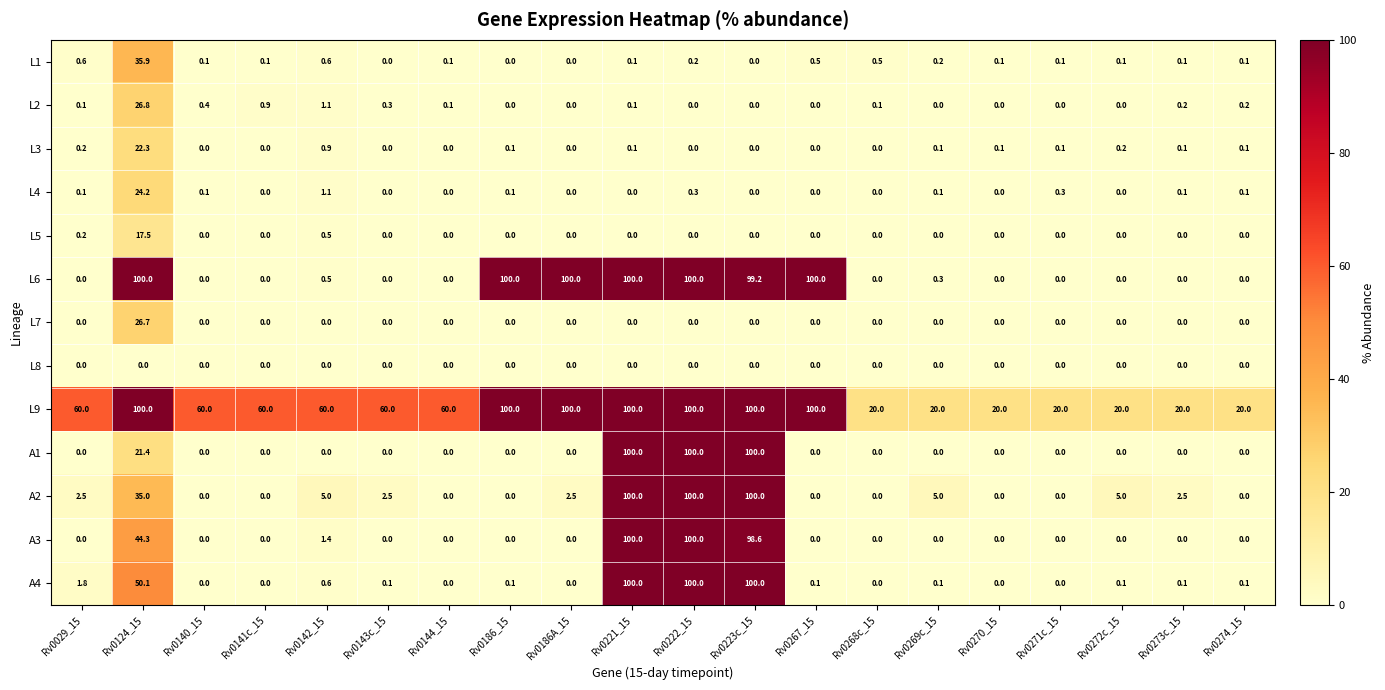

Which series has the largest total across all categories?

L9